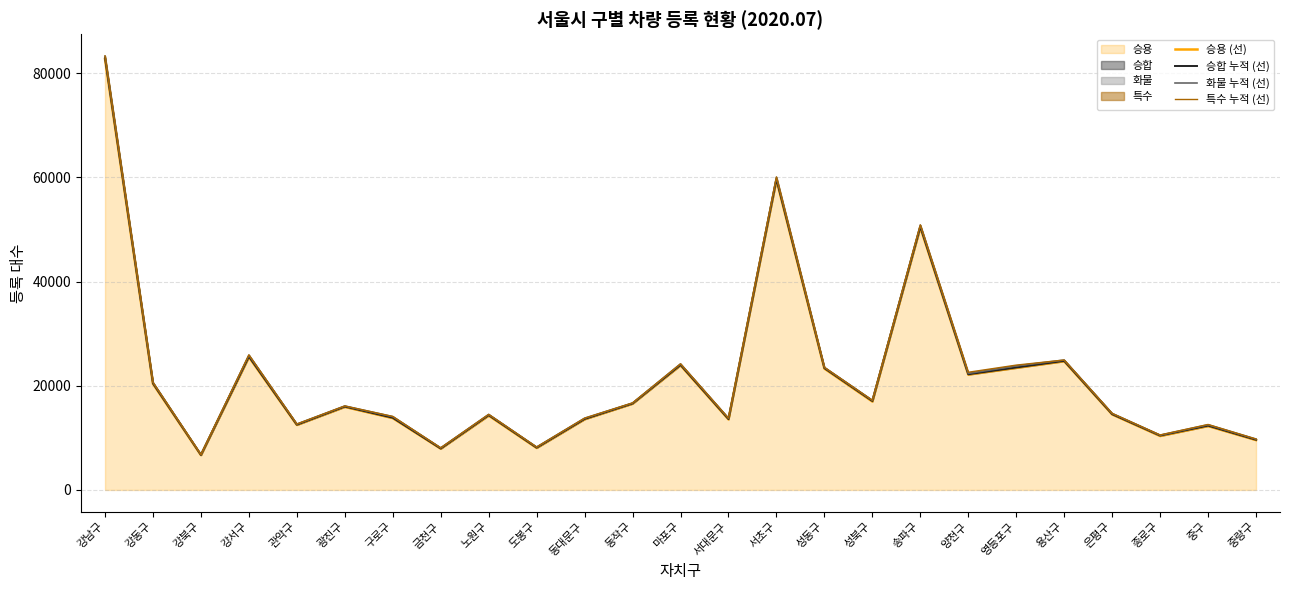

What is the difference between the maximum and minimum values in the 승용 (선) series?

76031